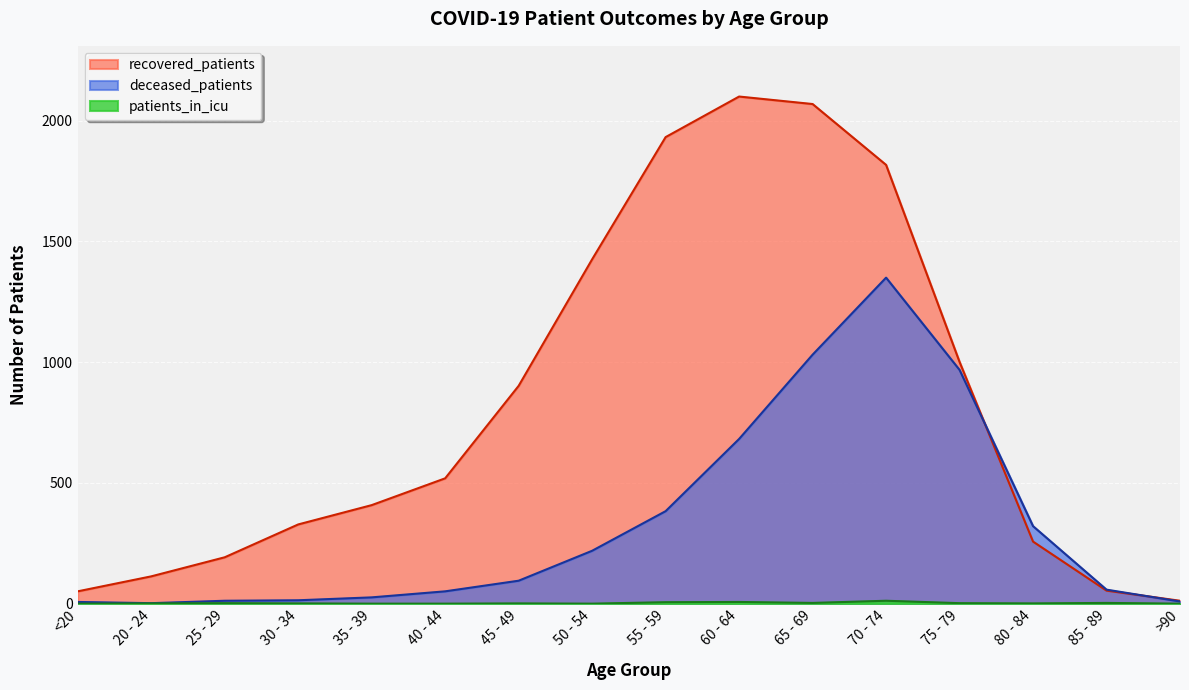

Reading right to left, extract all data points from this chart.

recovered_patients: 12	54	257	1001	1817	2069	2100	1932	1426	902	519	408	328	192	113	51
deceased_patients: 9	58	321	968	1350	1031	682	383	219	95	51	26	14	12	2	7
patients_in_icu: 0	3	1	2	12	3	7	6	0	1	0	0	1	2	1	0